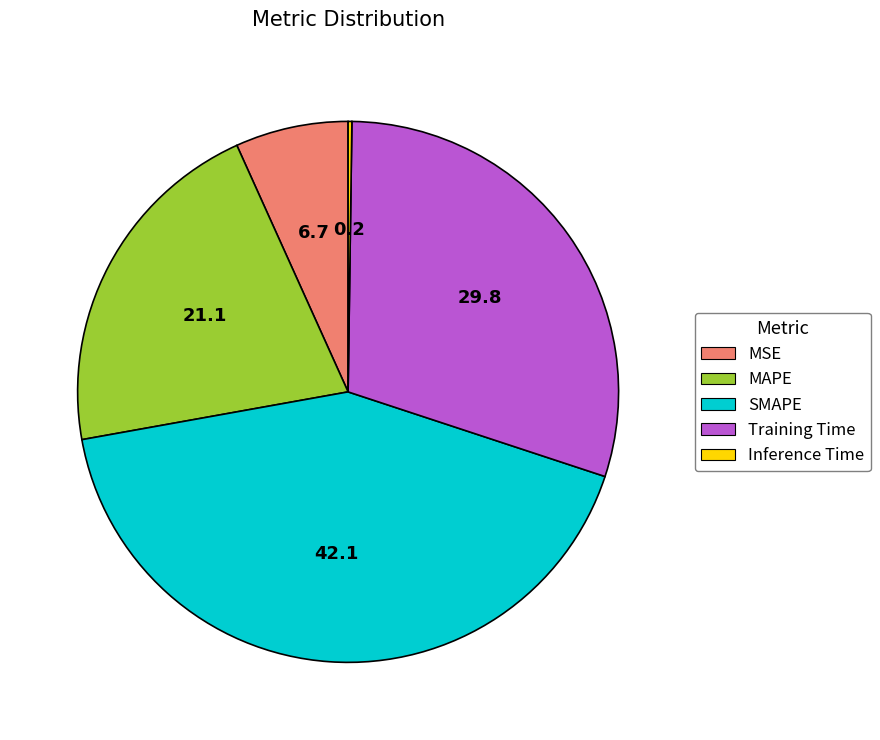

Which slice is the largest?

SMAPE